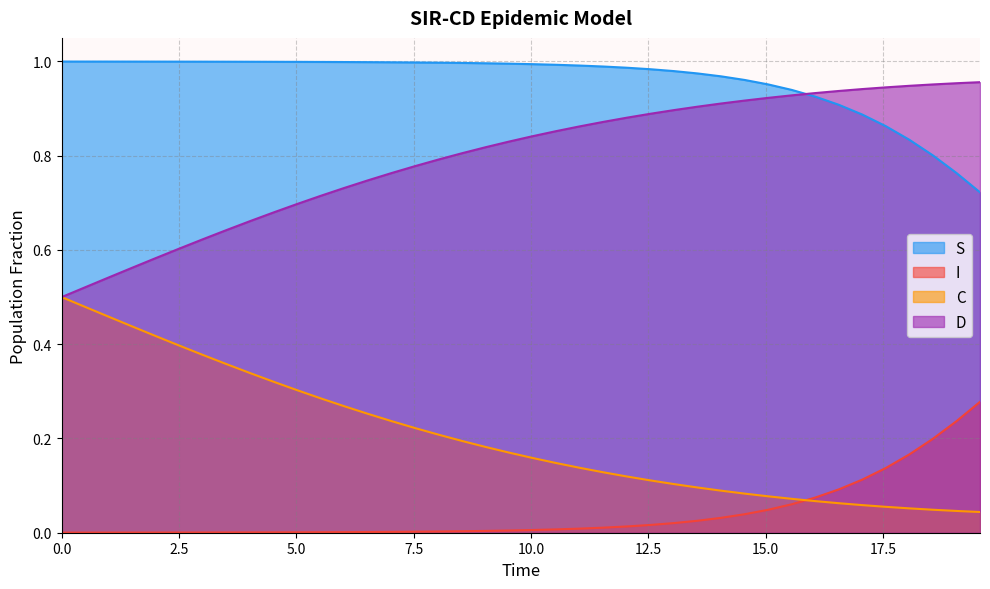

True or false: C and S cross at least once.

False